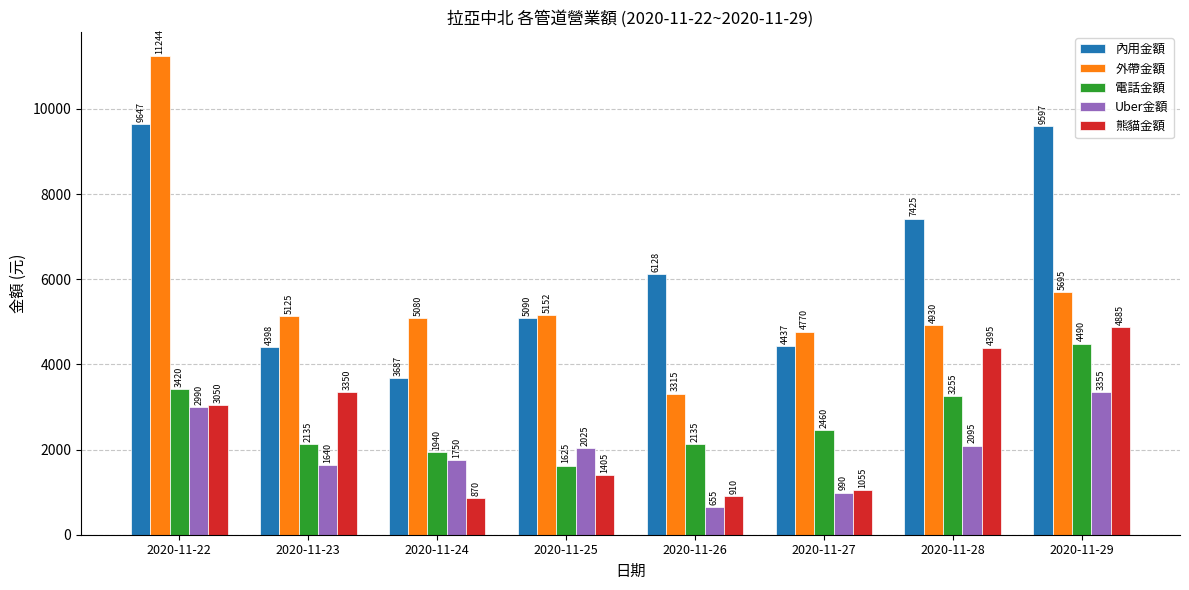

Reading left to right, list all the values displayed in this chart.

內用金額: 9647	4398	3687	5090	6128	4437	7425	9597
外帶金額: 11244	5125	5080	5152	3315	4770	4930	5695
電話金額: 3420	2135	1940	1625	2135	2460	3255	4490
Uber金額: 2990	1640	1750	2025	655	990	2095	3355
熊貓金額: 3050	3350	870	1405	910	1055	4395	4885